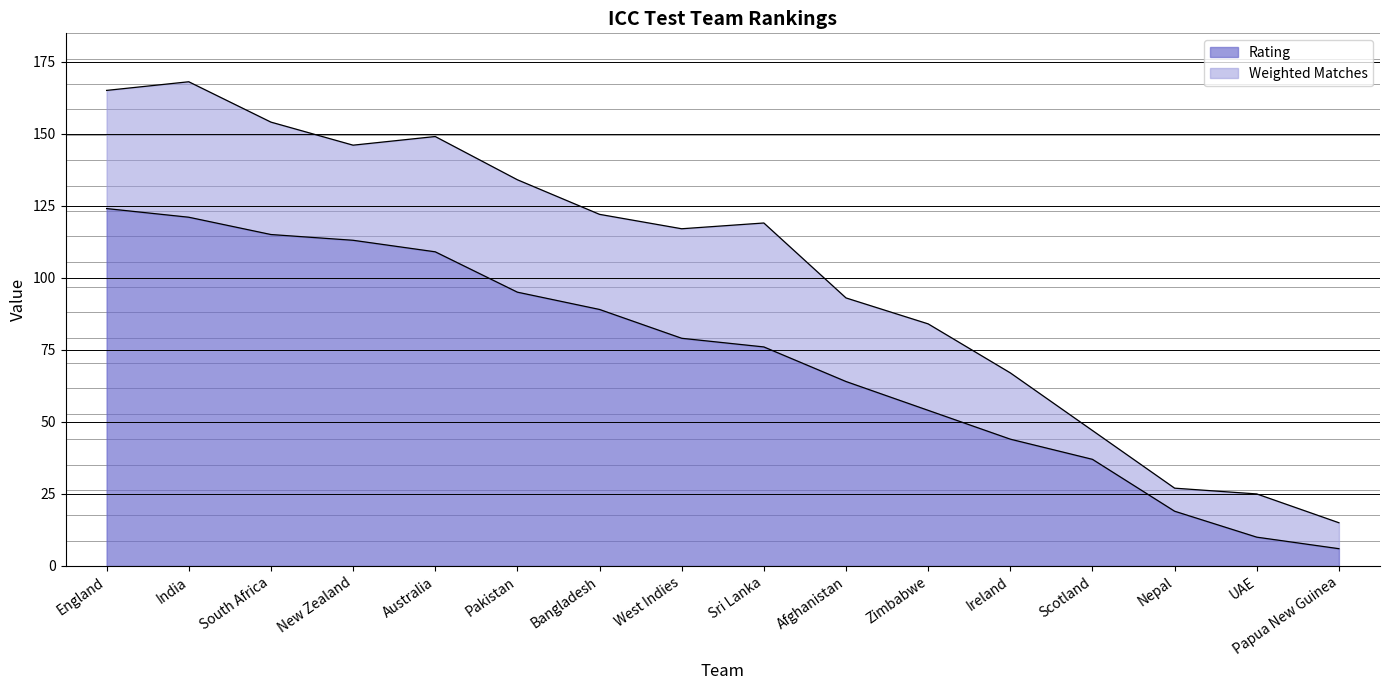

Reading right to left, extract all data points from this chart.

Papua New Guinea=6	UAE=10	Nepal=19	Scotland=37	Ireland=44	Zimbabwe=54	Afghanistan=64	Sri Lanka=76	West Indies=79	Bangladesh=89	Pakistan=95	Australia=109	New Zealand=113	South Africa=115	India=121	England=124